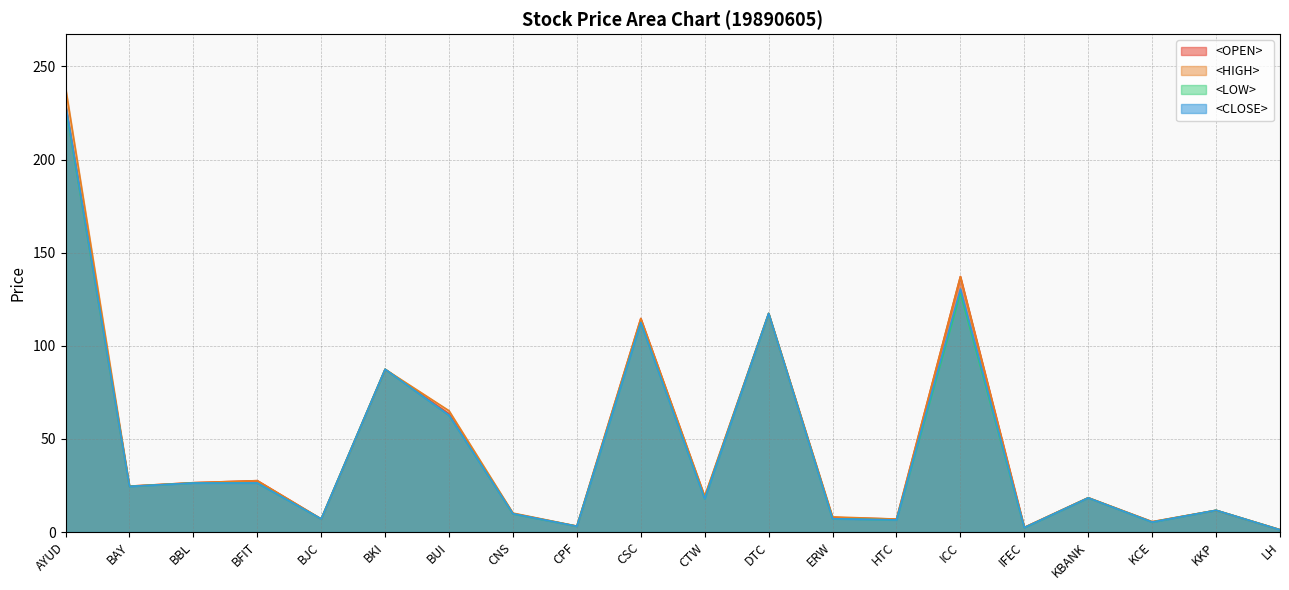

Between CNS and HTC, which series saw the biggest shift?

<CLOSE>